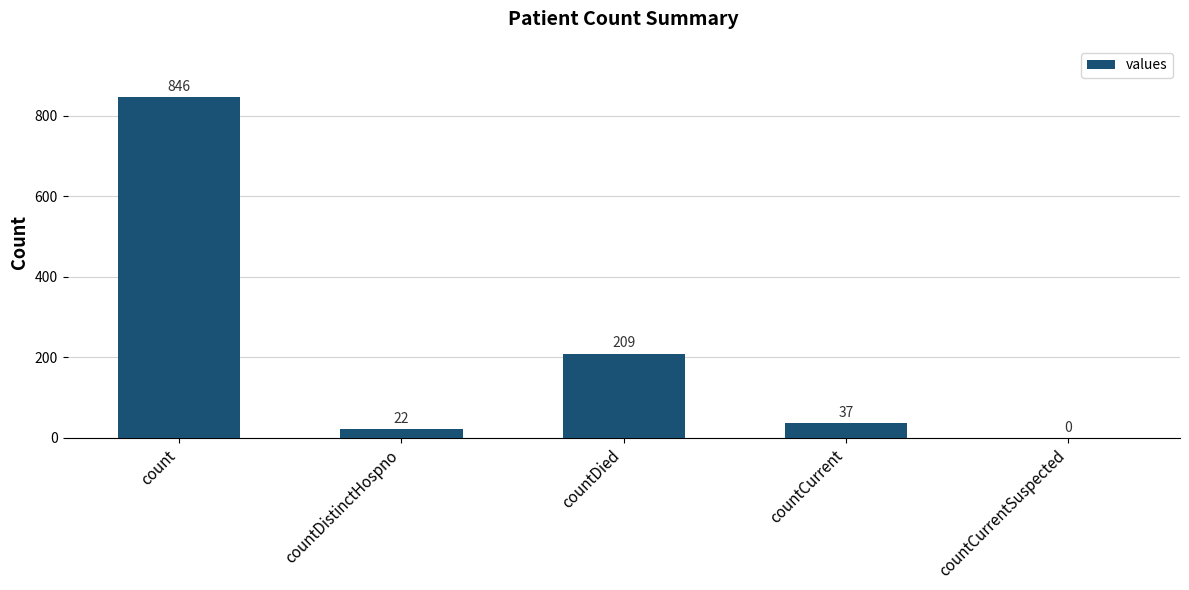

Reading left to right, what are all the values shown in this chart?

846	22	209	37	0